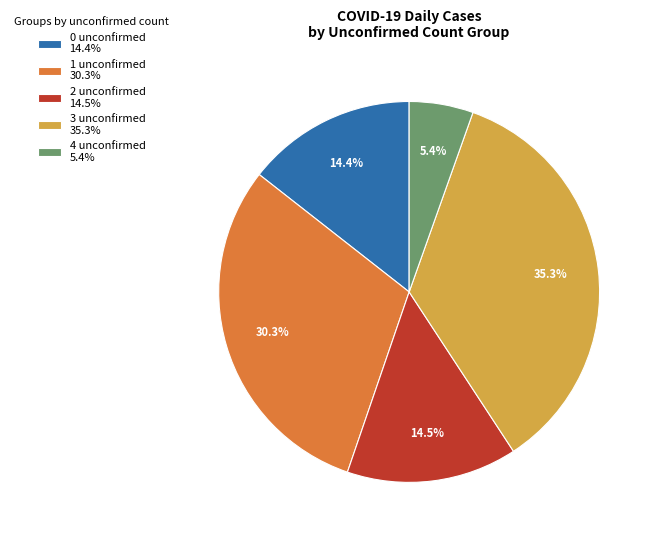

Which slice is the largest?

3 unconfirmed 35.3%